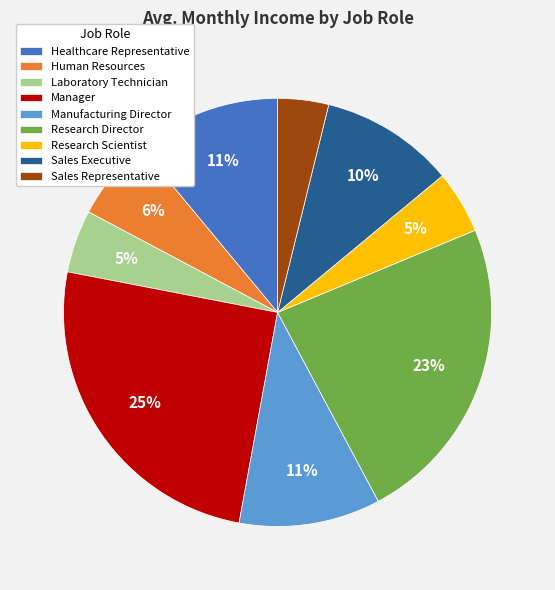

To the nearest percent, what percentage of the pie is Human Resources?

6%